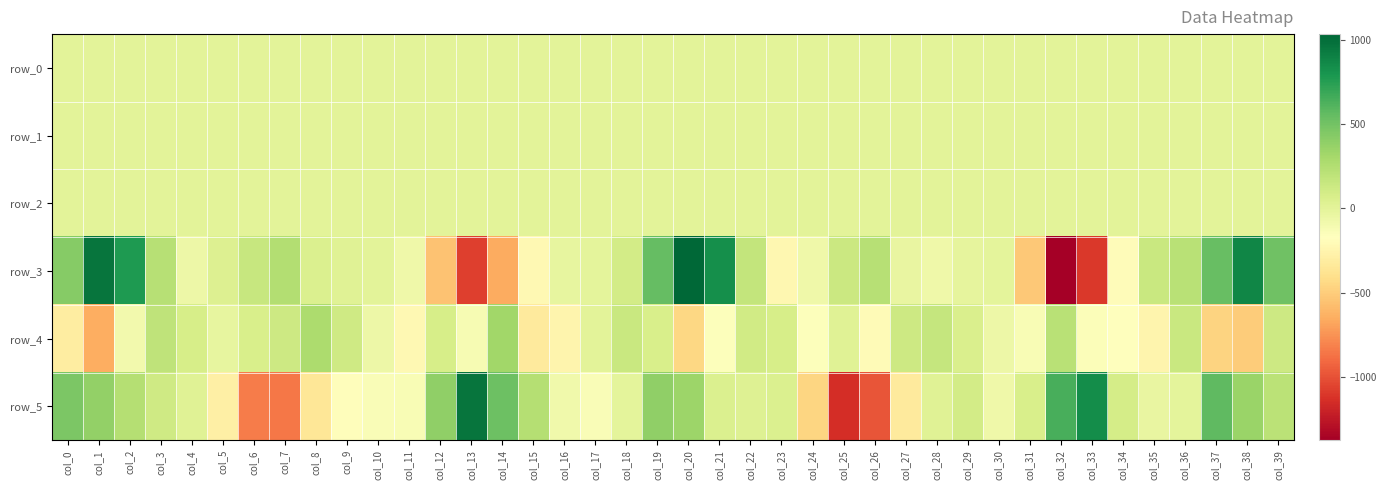

How many distinct data groups are displayed?

6